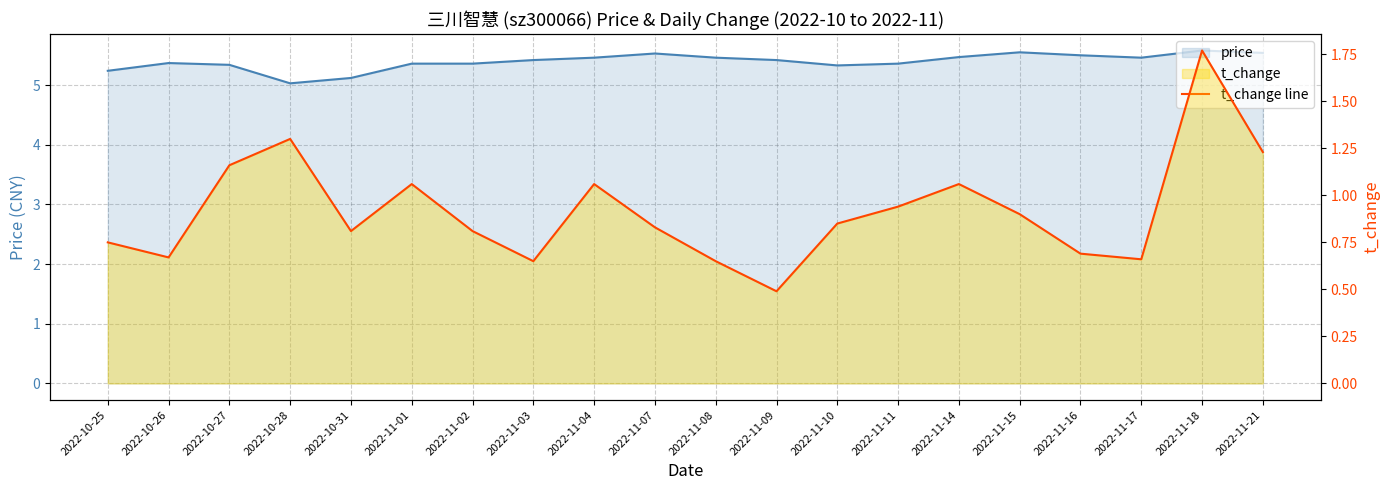

Is it true that the value at 2022-11-18 is 1.8?

True